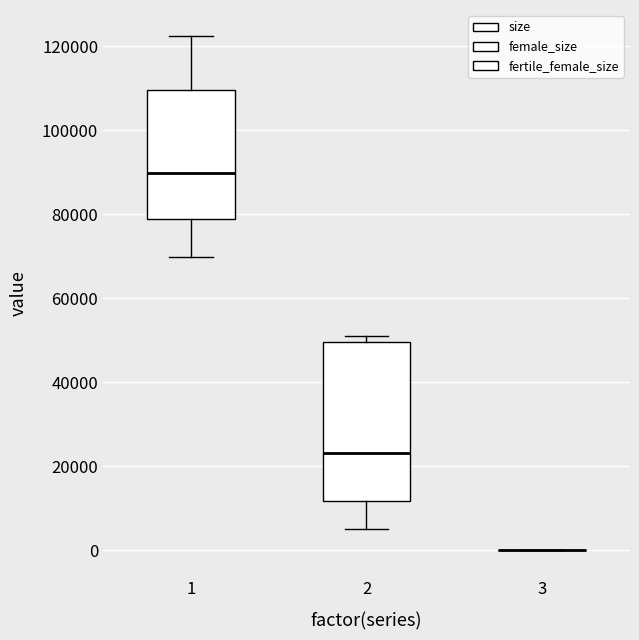

Where is the upper edge of the box at x = 1 on the y-axis? The values are not printed on the chart, so give them approximately, as read against the axis.

110000